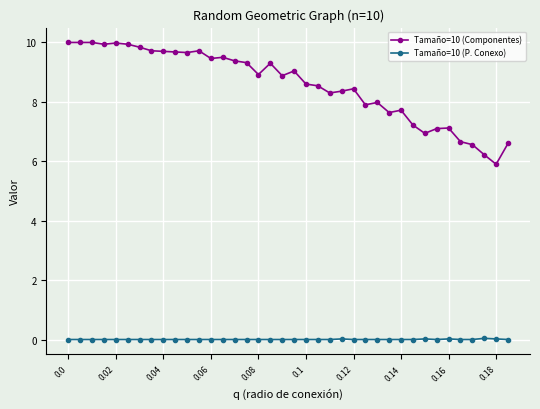

Which series has the largest total across all categories?

Tamaño=10 (Componentes)